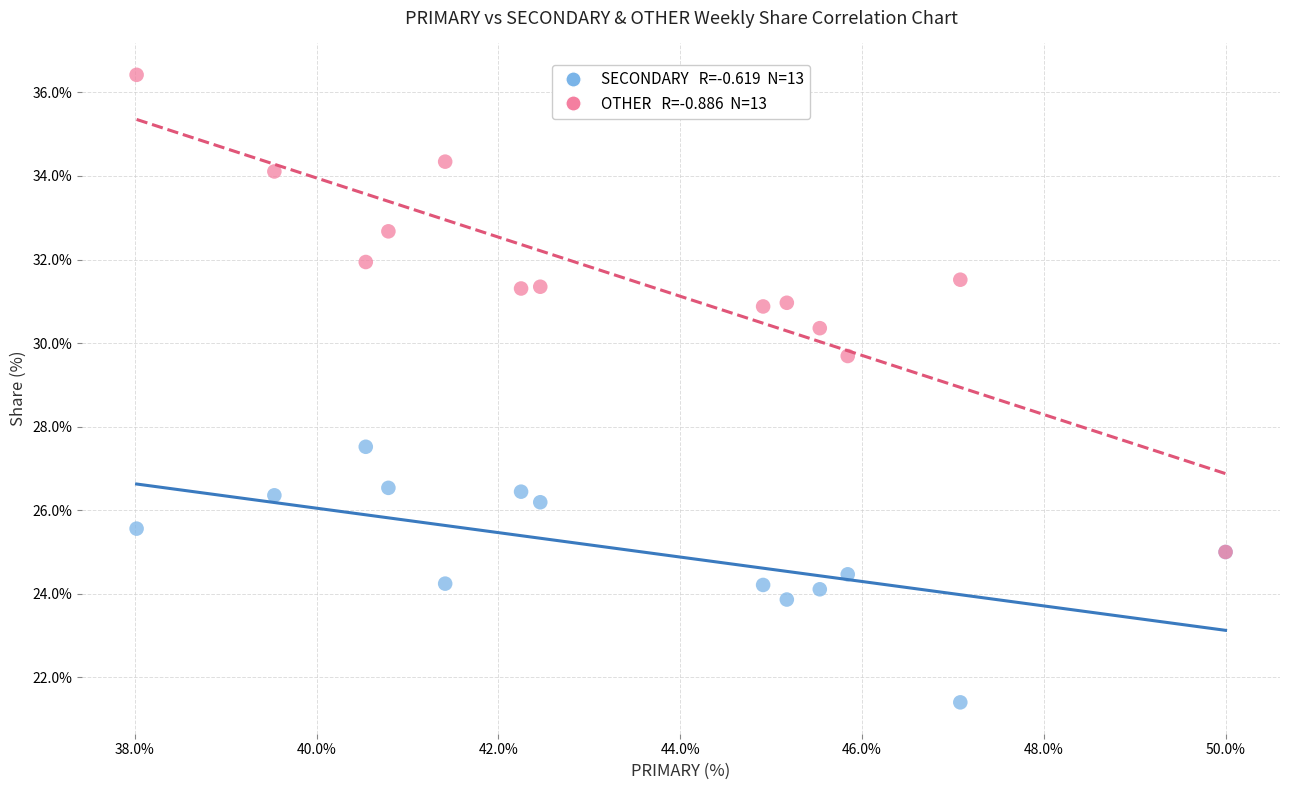

Across all series, what Y value is closest to 28?

27.5